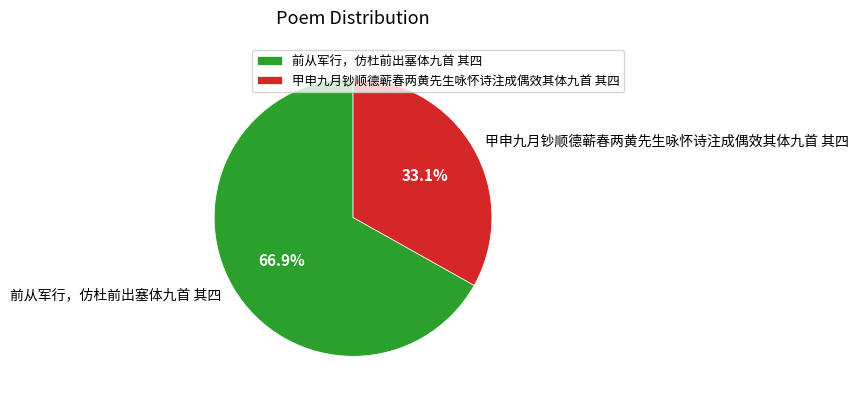

Is the sum of 前从军行，仿杜前出塞体九首 其四 and 甲申九月钞顺德蕲春两黄先生咏怀诗注成偶效其体九首 其四 greater than half?

Yes